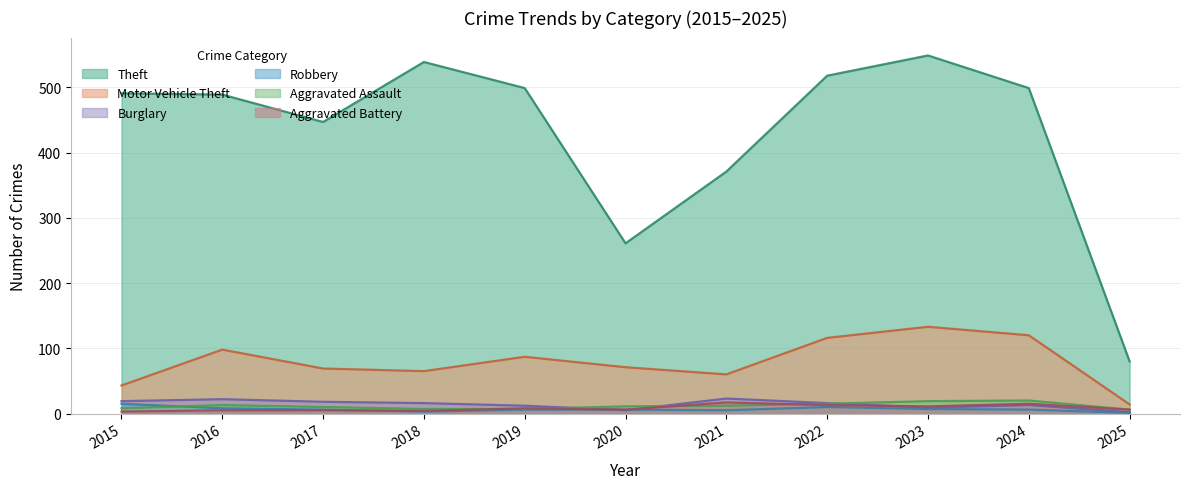

Which series has the largest total across all categories?

Theft